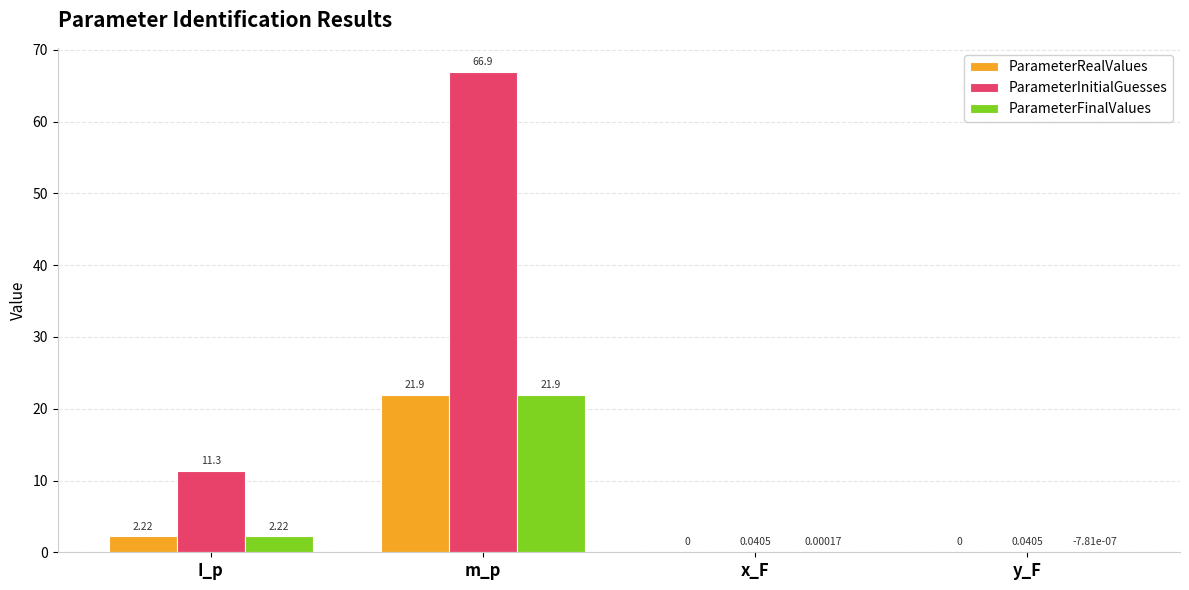

Does the chart contain stacked bars?

No